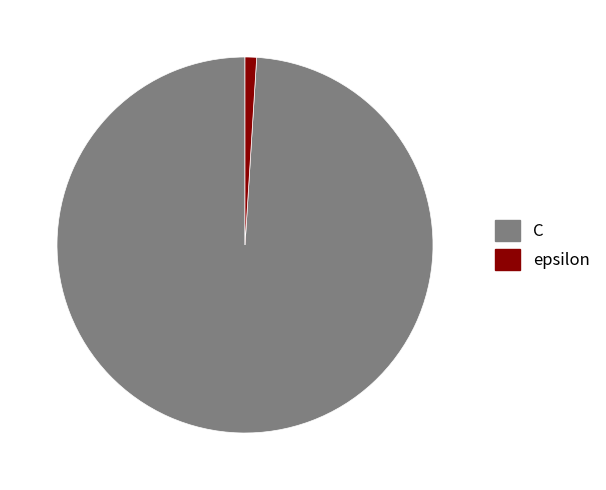

Does any single category account for the majority?

Yes